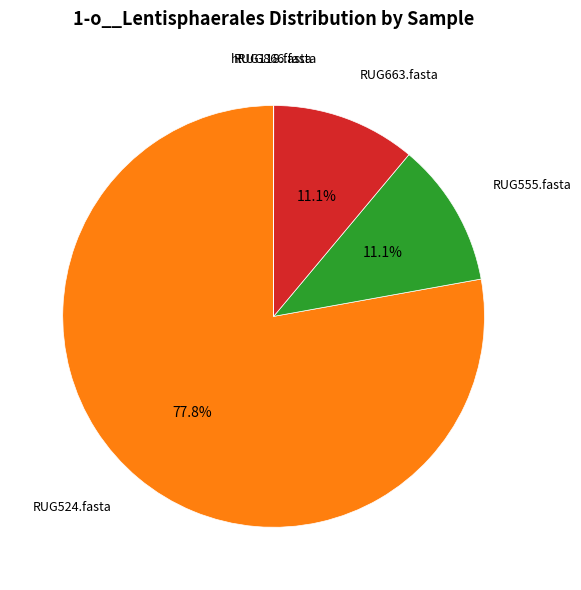

Does any single category account for the majority?

Yes